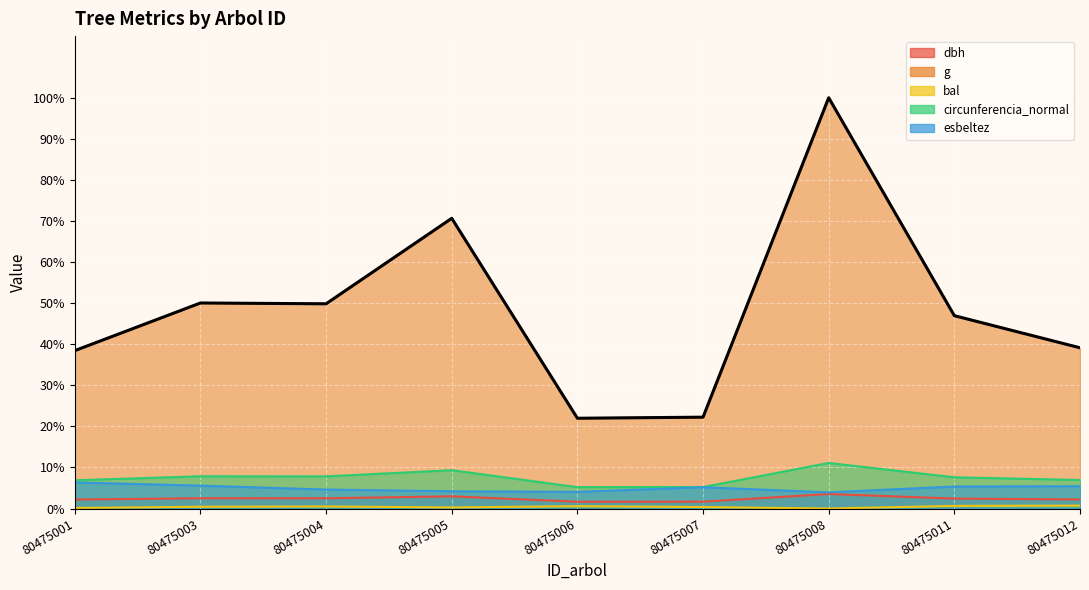

How many data points does each series have?

9